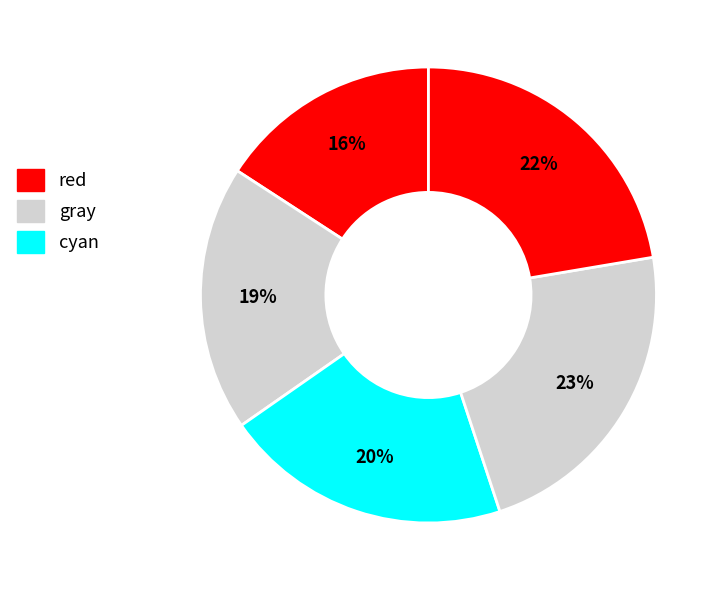

How many slices are in this pie chart?

5